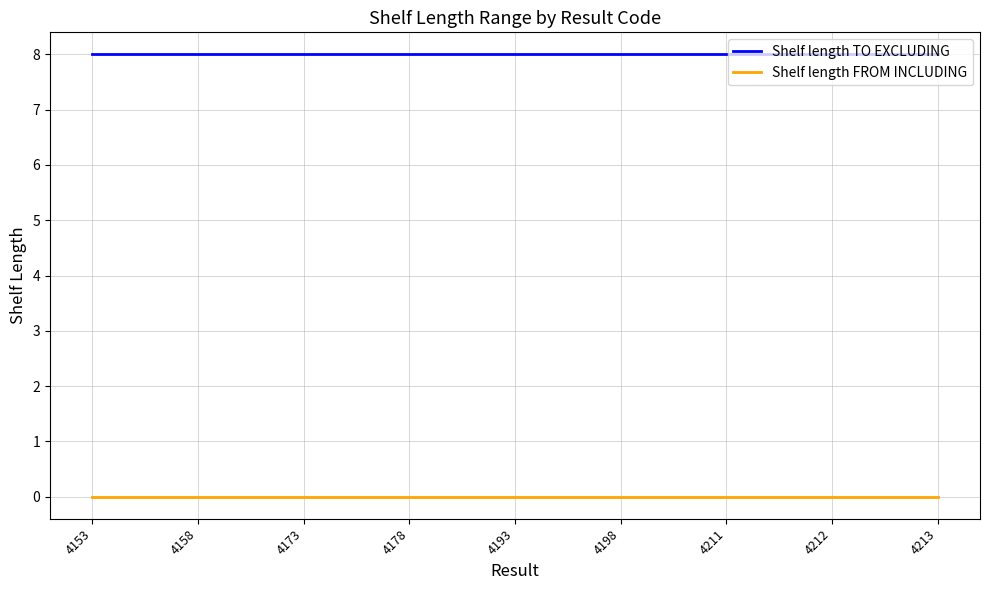

What is the spread (max minus min) of values at 4198?

8